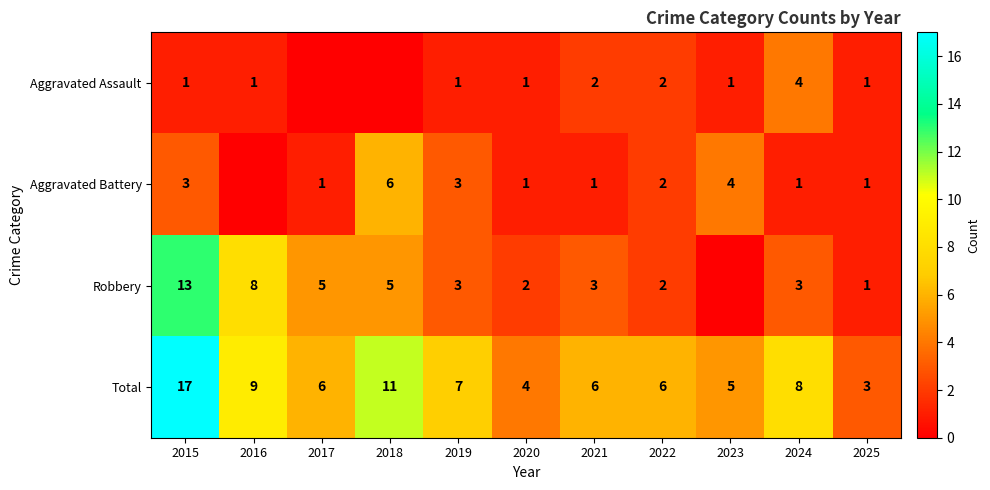

Where is Total nearest to the value 10?

2016